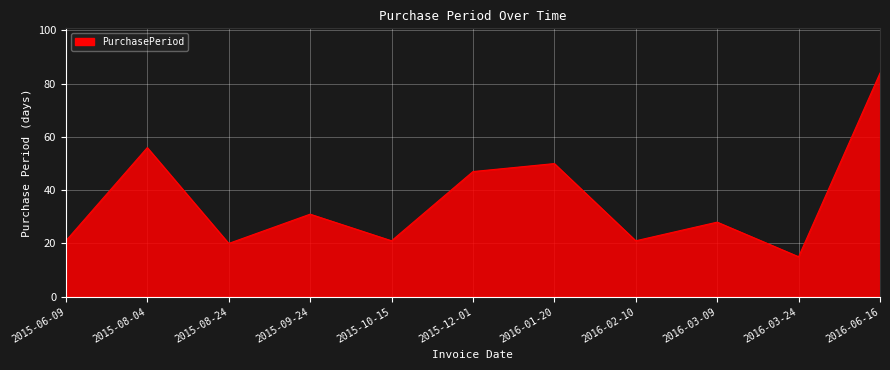

Reading right to left, what are all the values shown in this chart?

2016-06-16=84	2016-03-24=15	2016-03-09=28	2016-02-10=21	2016-01-20=50	2015-12-01=47	2015-10-15=21	2015-09-24=31	2015-08-24=20	2015-08-04=56	2015-06-09=21